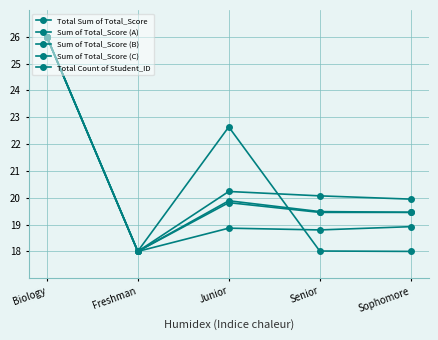

Which series changed the most between Junior and Sophomore?

Sum of Total_Score (A)